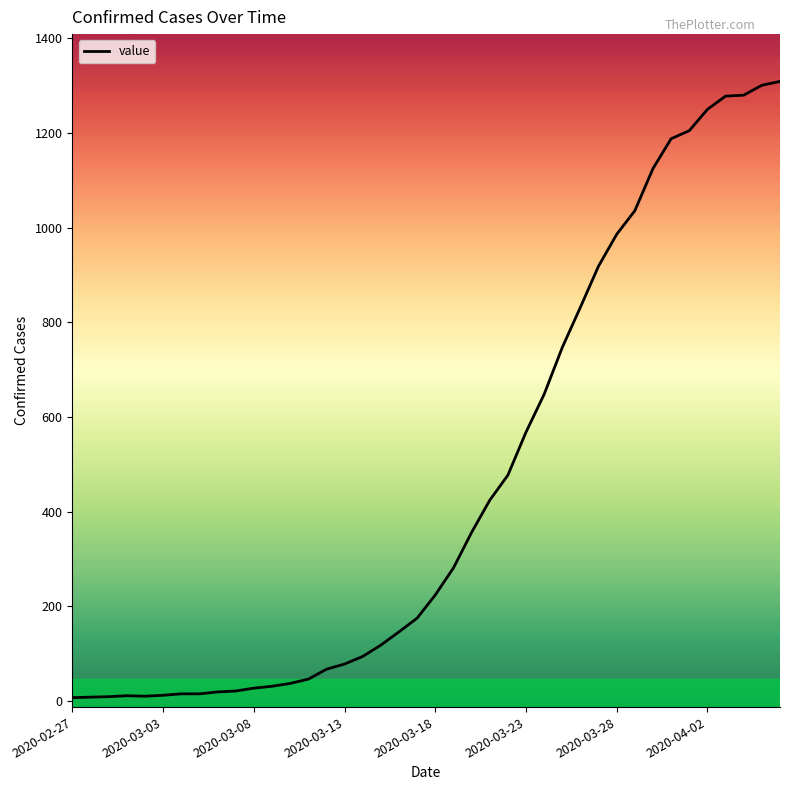

What is the difference between the maximum and minimum values?

1302